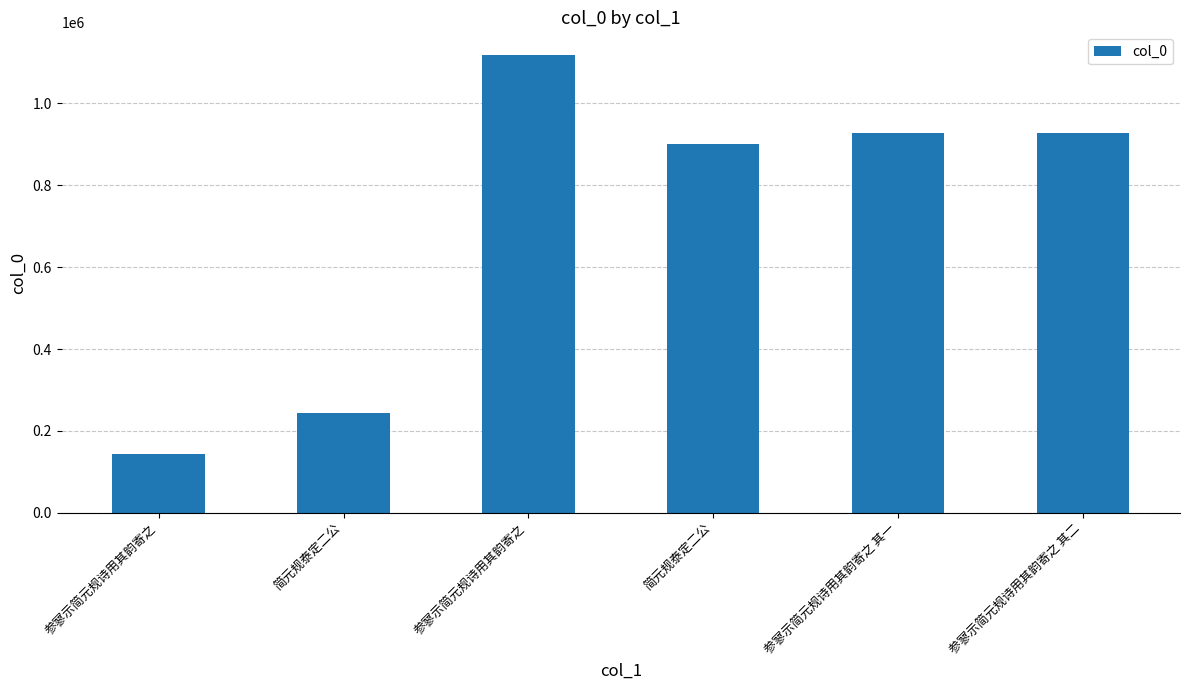

How many data points does each series have?

6